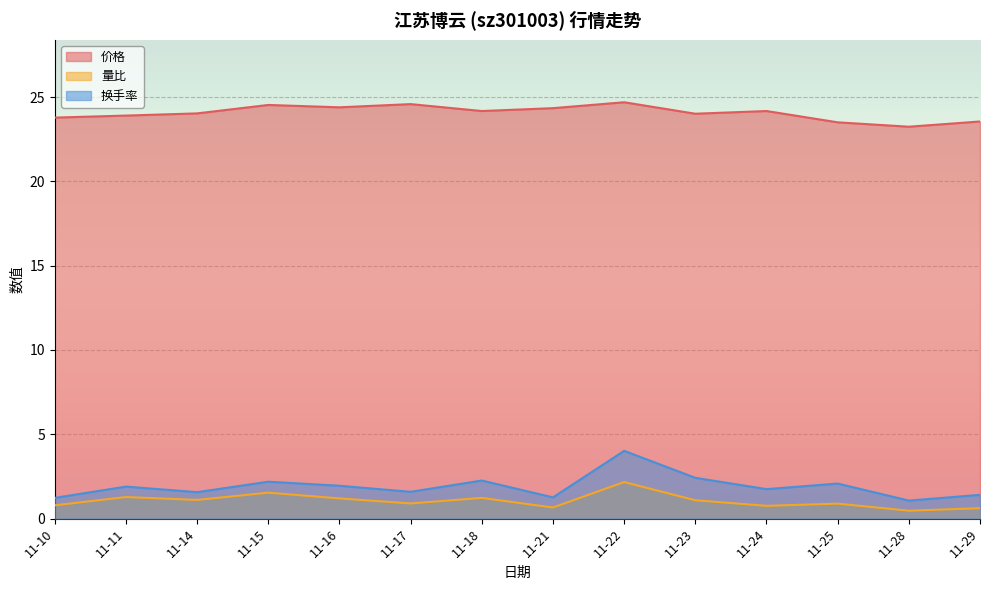

What is the greatest value displayed?

24.7